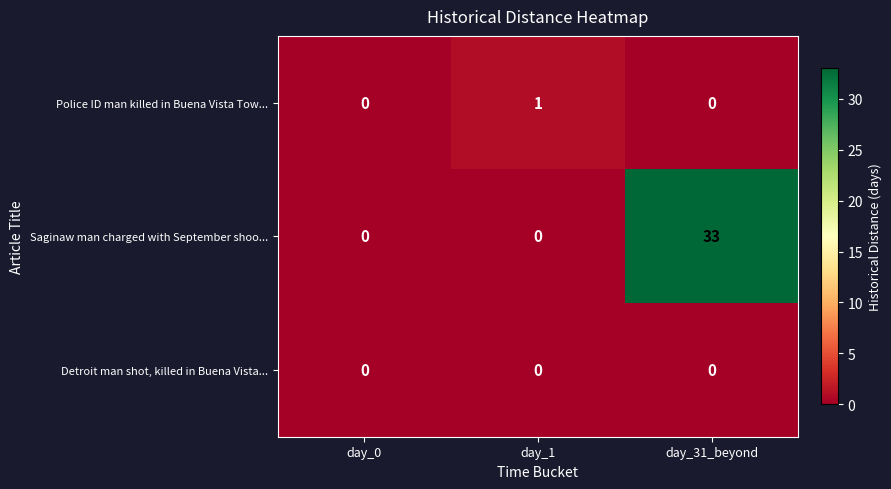

What is the greatest value displayed?

33